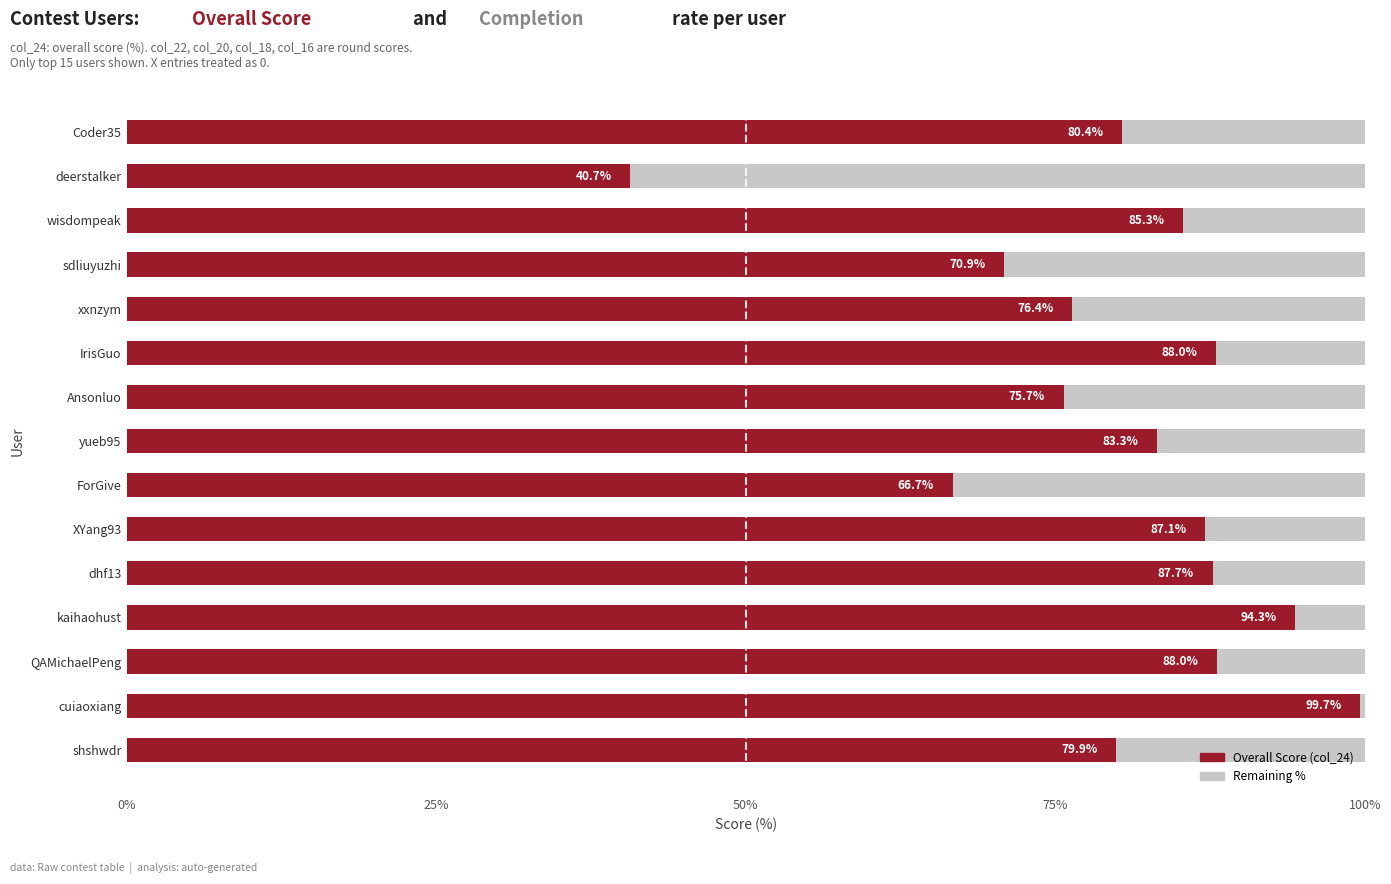

What is the total value across all series at IrisGuo?

100.0